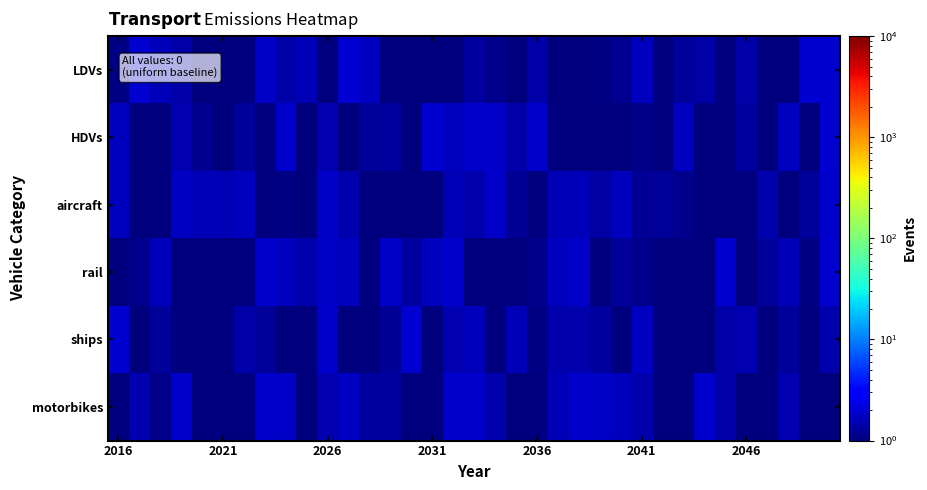

At how many categories does at least one series exceed 1?

35